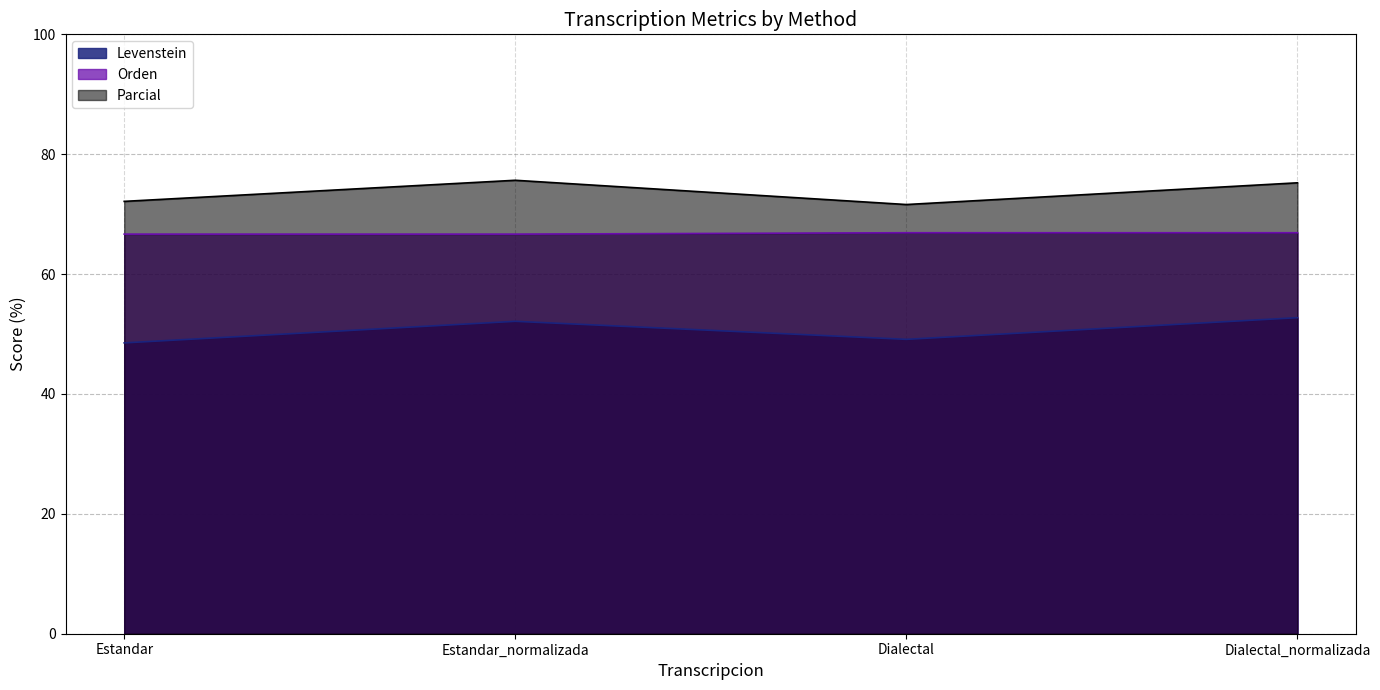

What is the label of the 1st point from the right?

Dialectal_normalizada